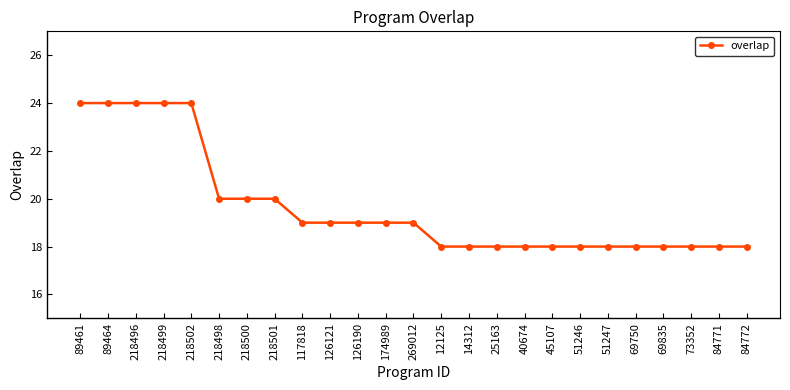

What is the smallest value displayed?

18